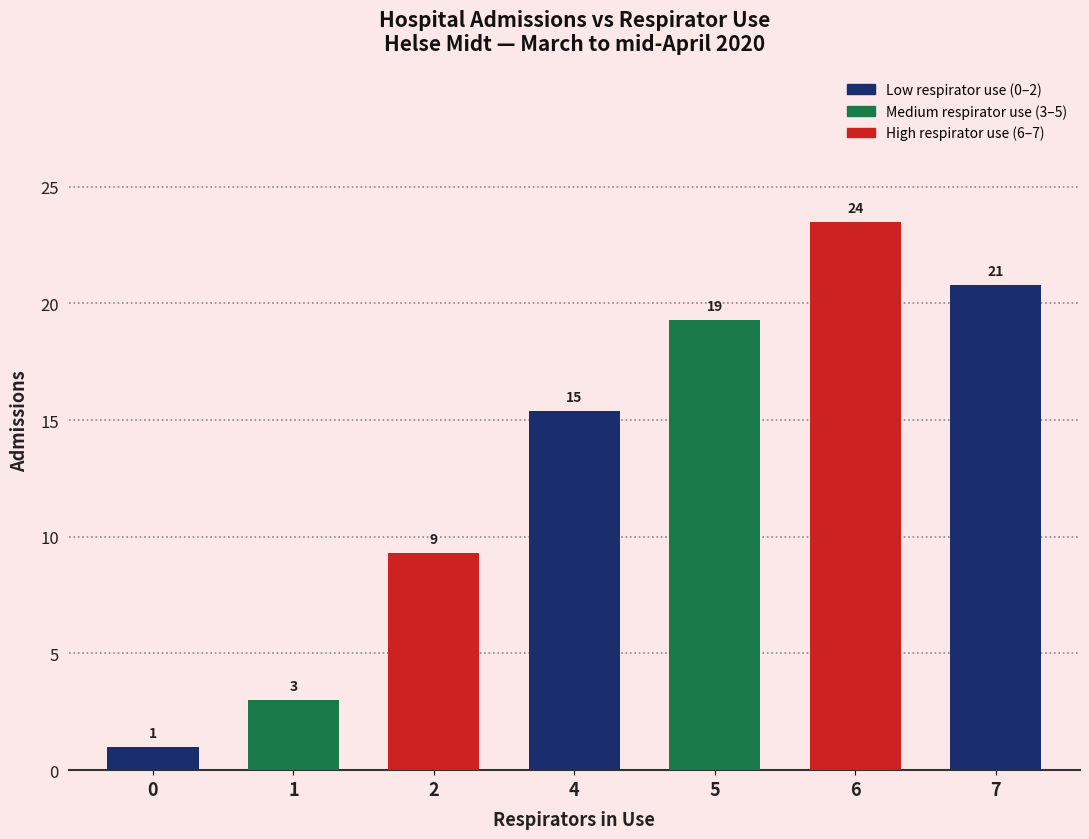

List the labels in order of value, largest first.

6, 7, 5, 4, 2, 1, 0